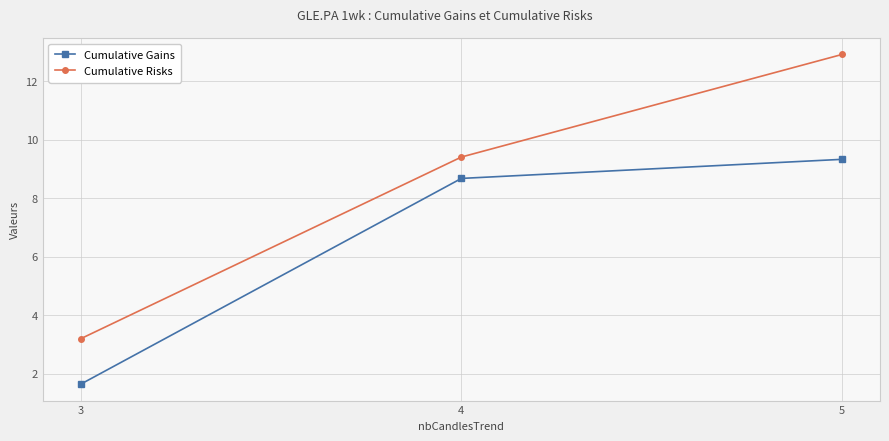

At which label is Cumulative Risks closest to 8?

4